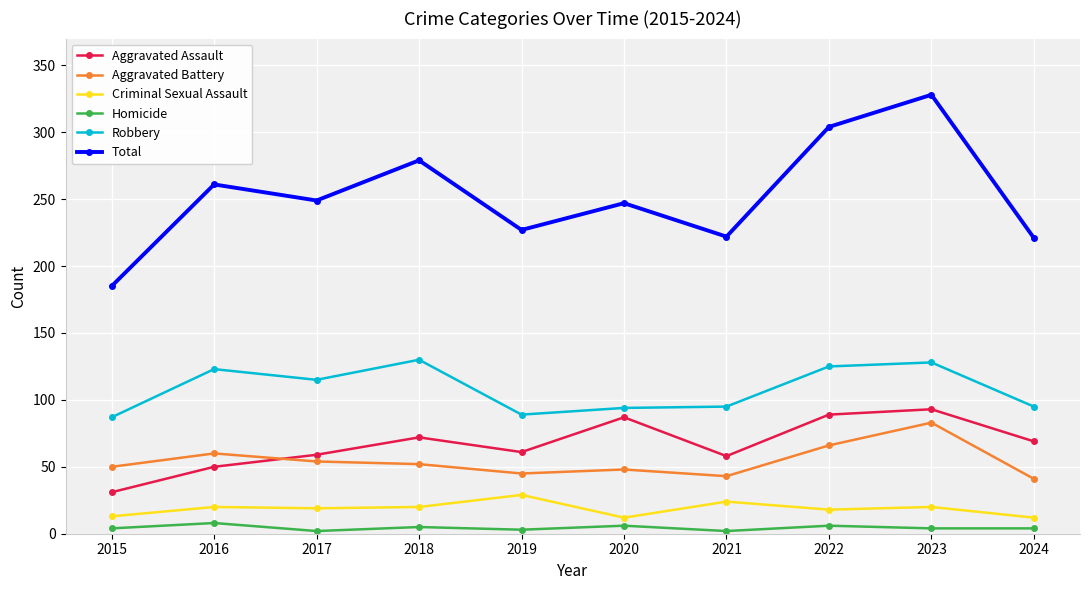

What is the minimum value for Aggravated Battery?

41